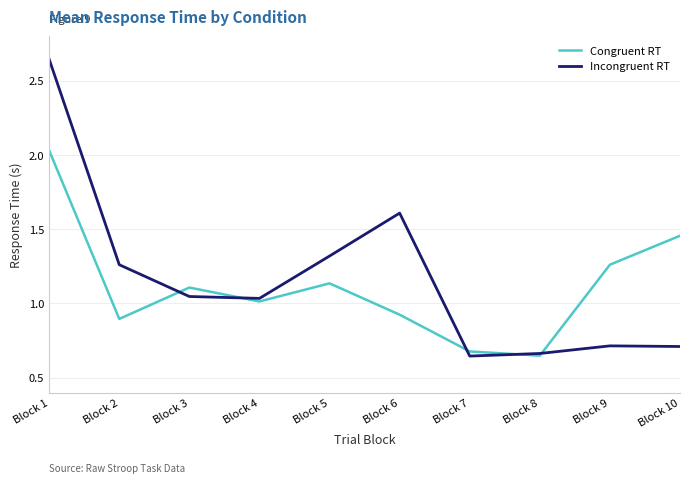

Where does the Incongruent RT series first go above 1?

Block 1